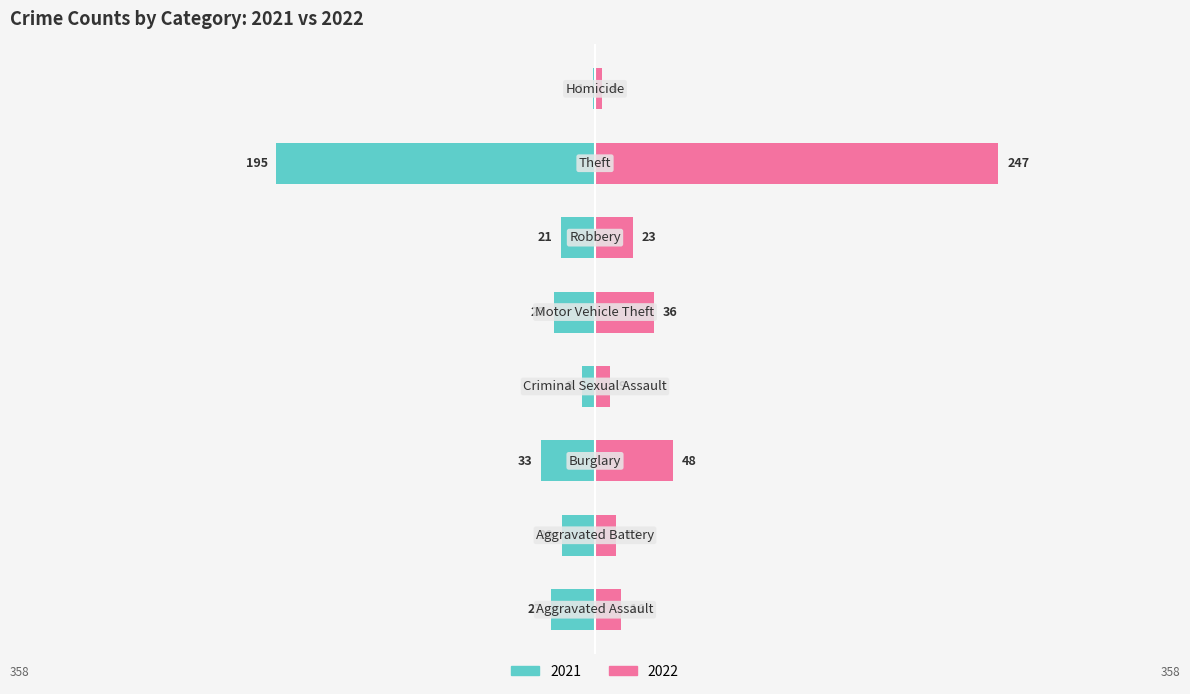

Reading left to right, extract all data points from this chart.

2021: Aggravated Assault=-27	Aggravated Battery=-20	Burglary=-33	Criminal Sexual Assault=-8	Motor Vehicle Theft=-25	Robbery=-21	Theft=-195	Homicide=-1
2022: Aggravated Assault=16	Aggravated Battery=13	Burglary=48	Criminal Sexual Assault=9	Motor Vehicle Theft=36	Robbery=23	Theft=247	Homicide=4